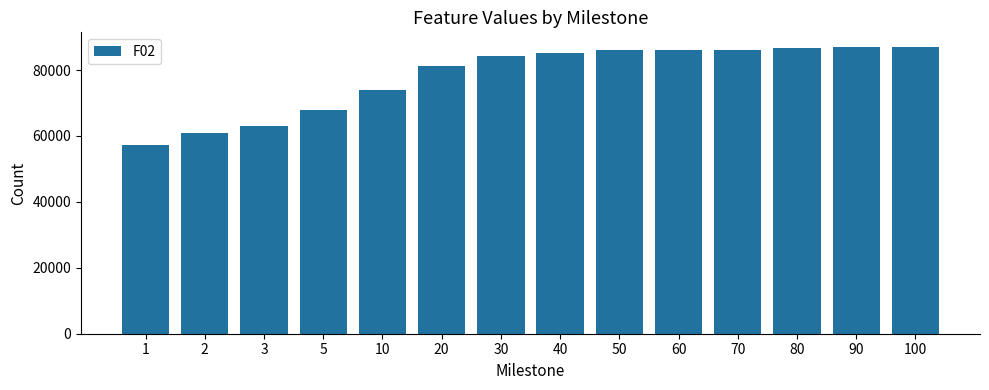

How many values are below 85188?

7